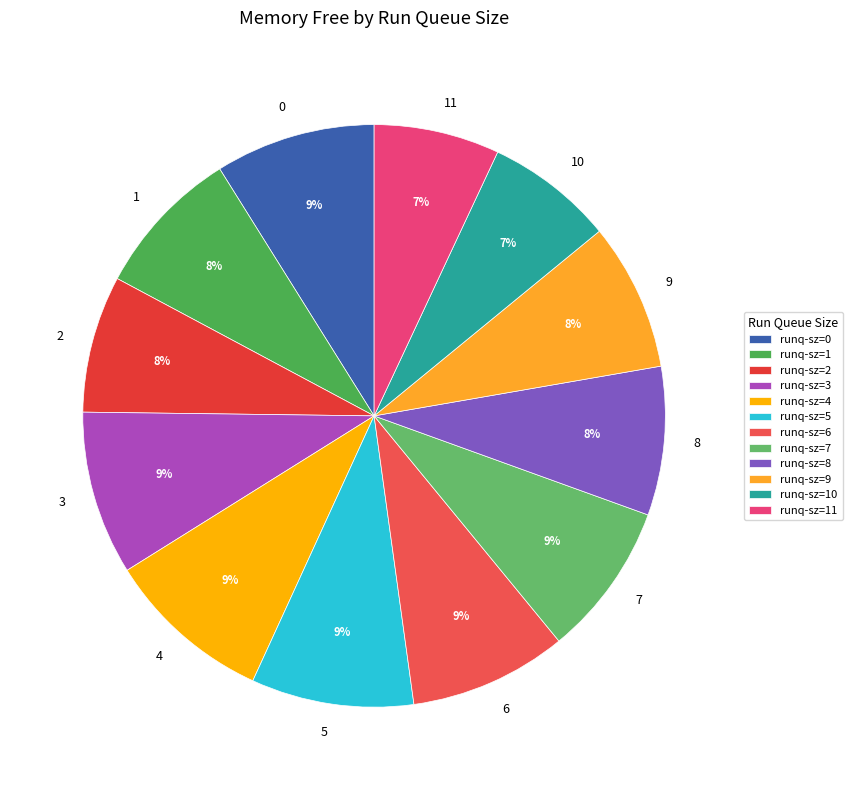

To the nearest percent, what percentage of the pie is 3?

9%